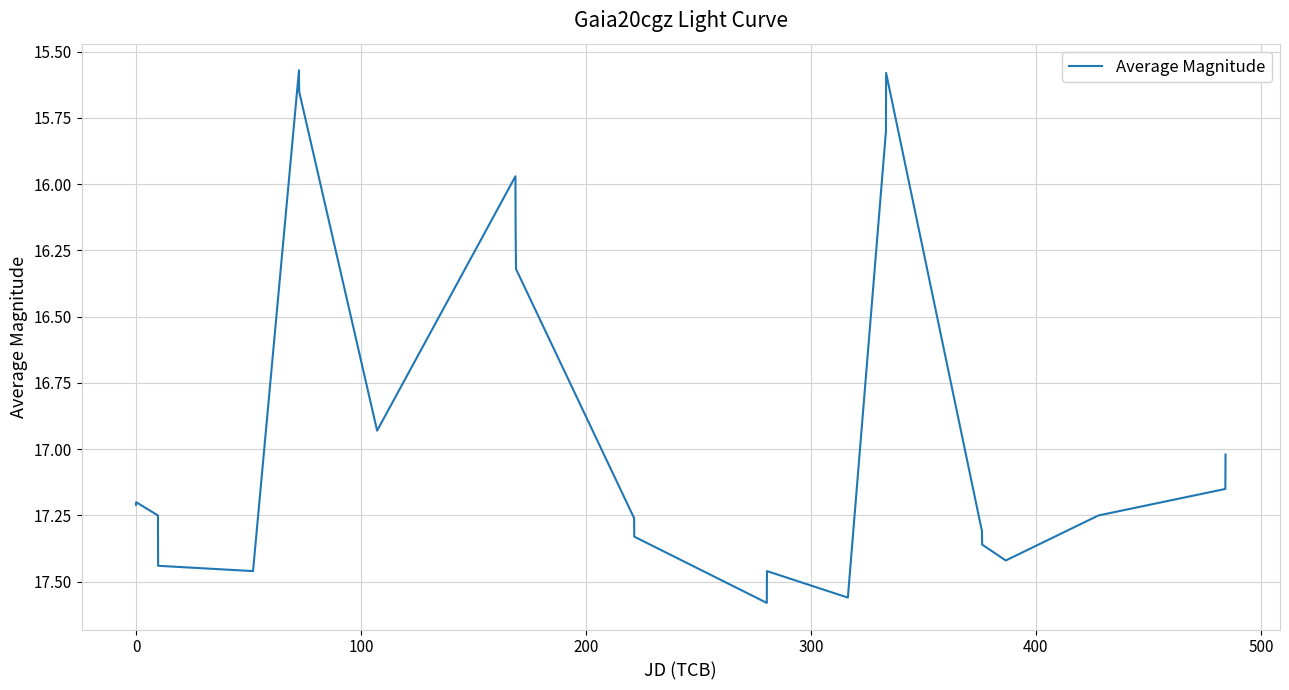

What is the difference between the maximum and minimum values?

2.0